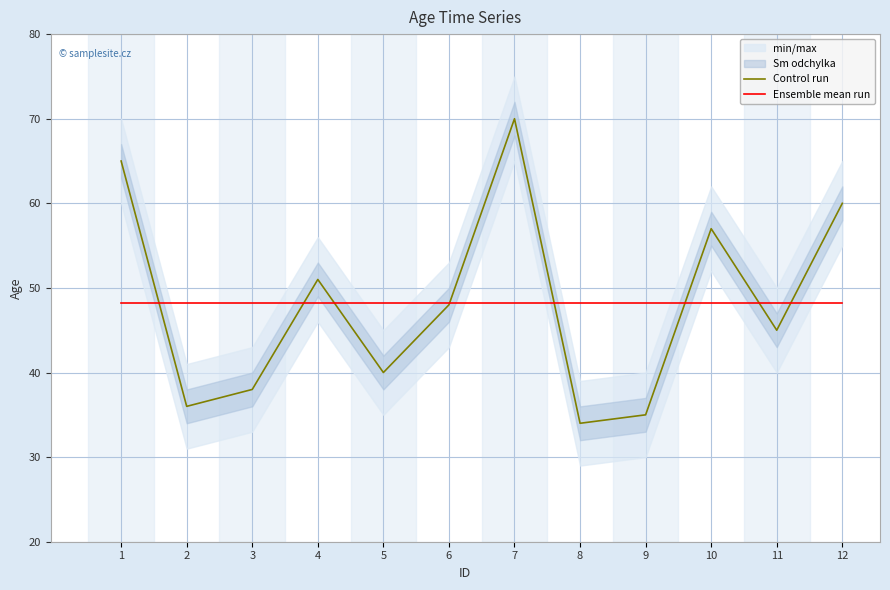

How many intersections are there between Control run and Ensemble mean run?

8